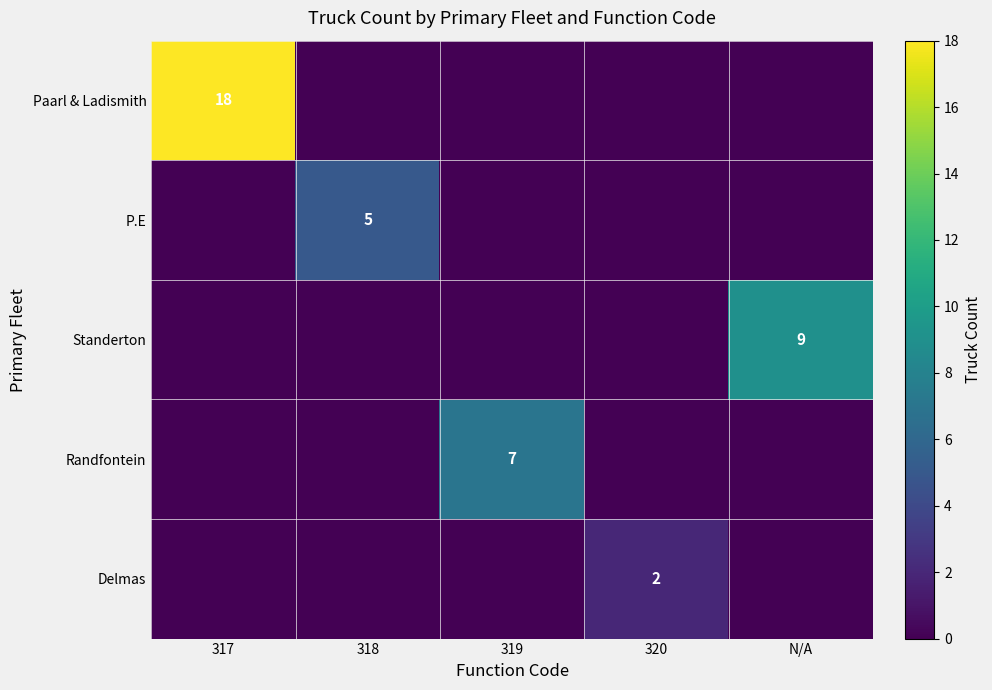

Count the Standerton values in the range 0 to 1.

4